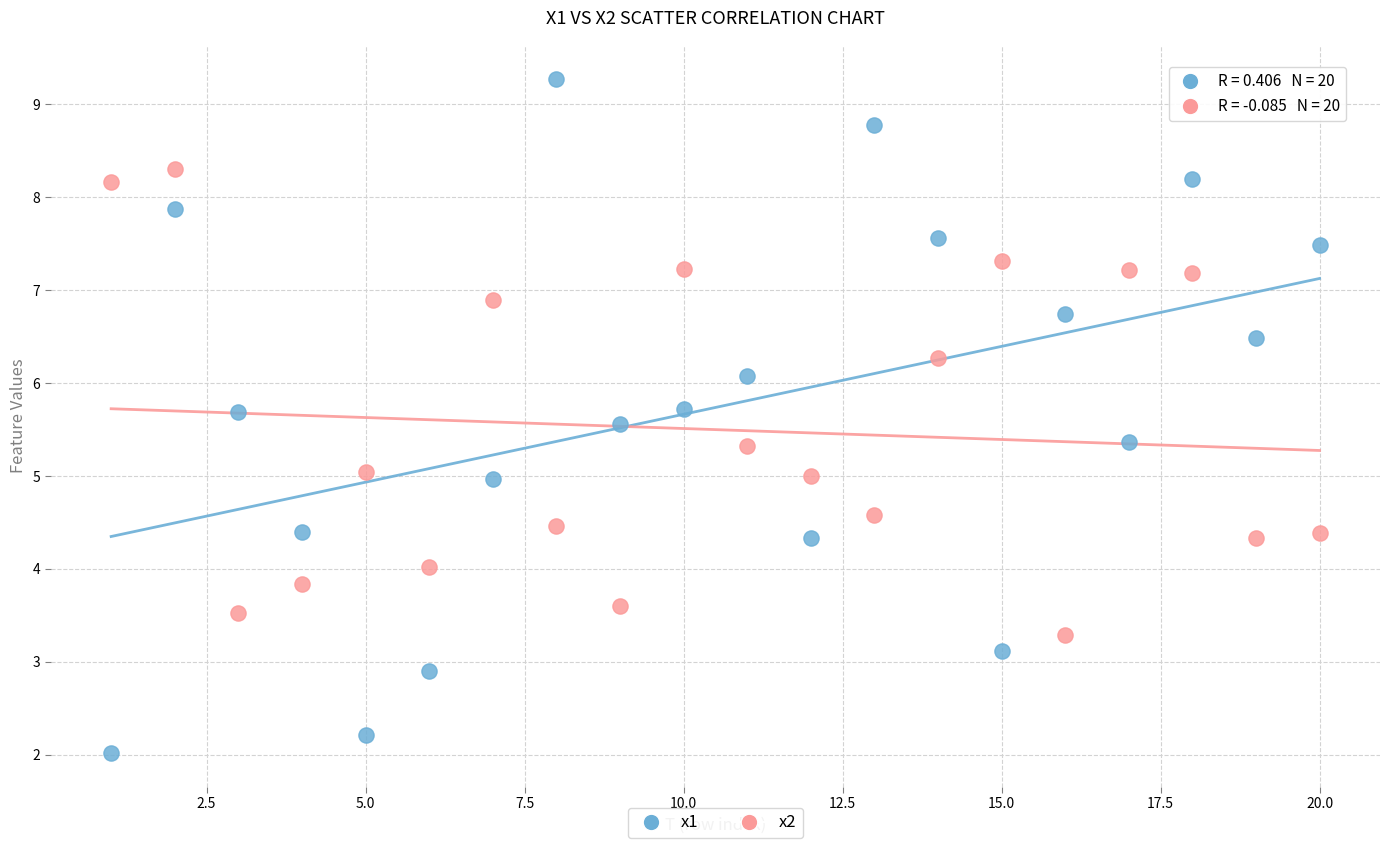

Which series contains the highest Y value?

x1